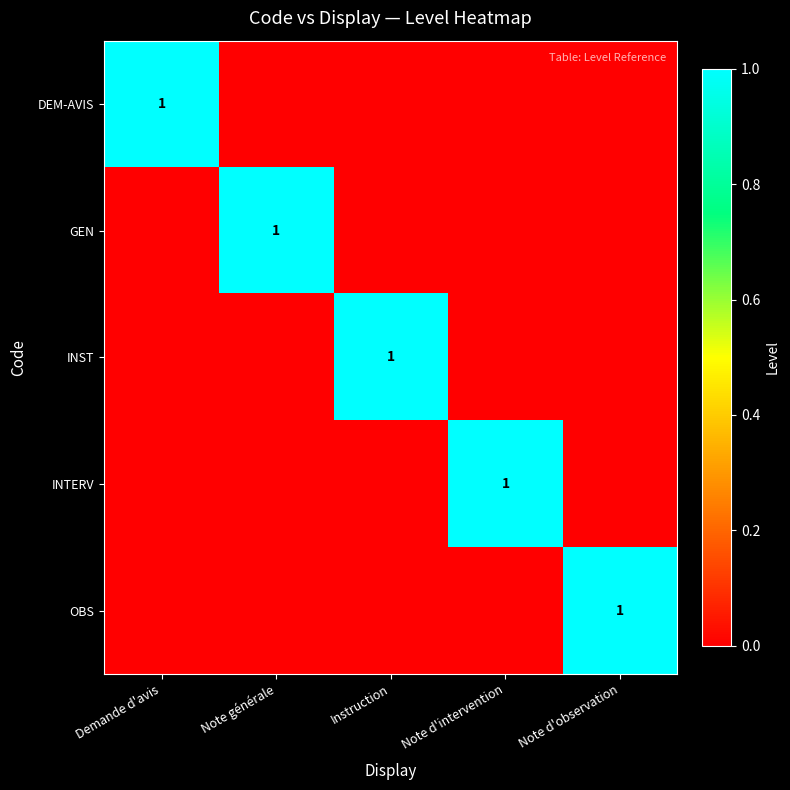

The OBS series shows 0 at Note d'observation. True or false?

False